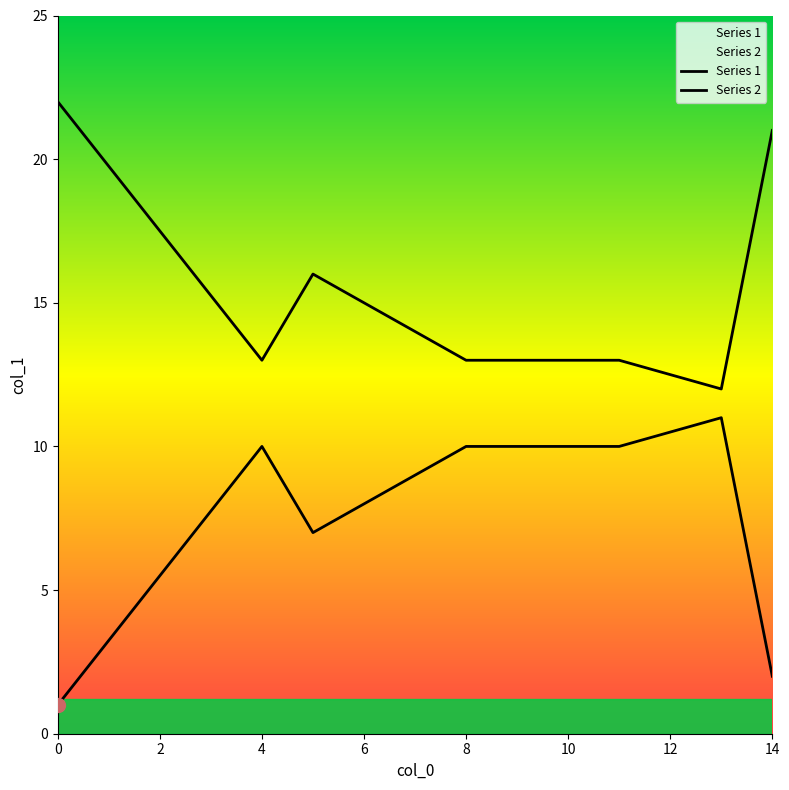

What is the difference between the maximum and second lowest values in the Series 2 series?

9